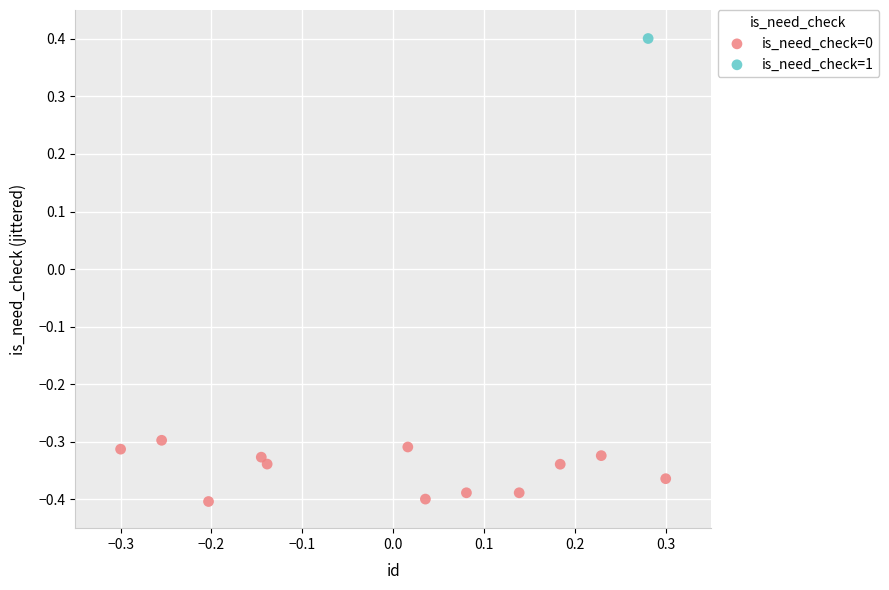

What are all the series names shown in the legend?

is_need_check=0, is_need_check=1